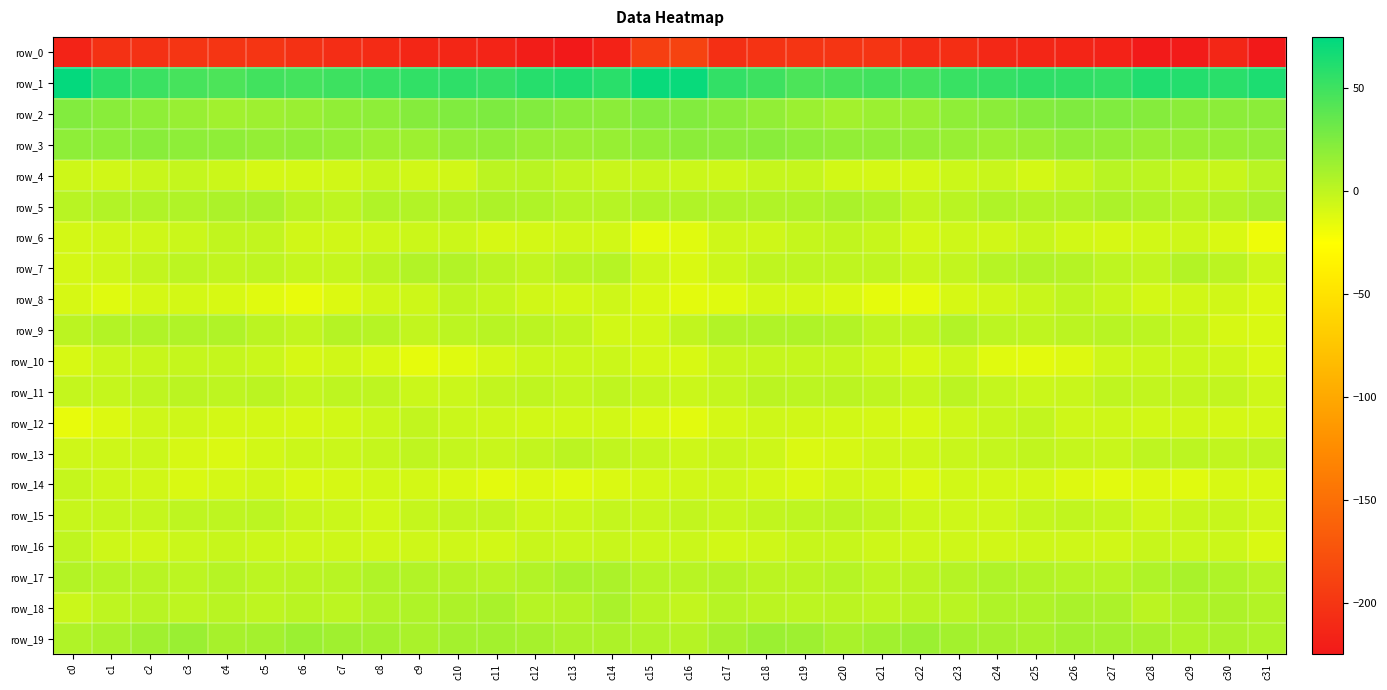

True or false: row_14 has a value of -13.0 at c29.

True